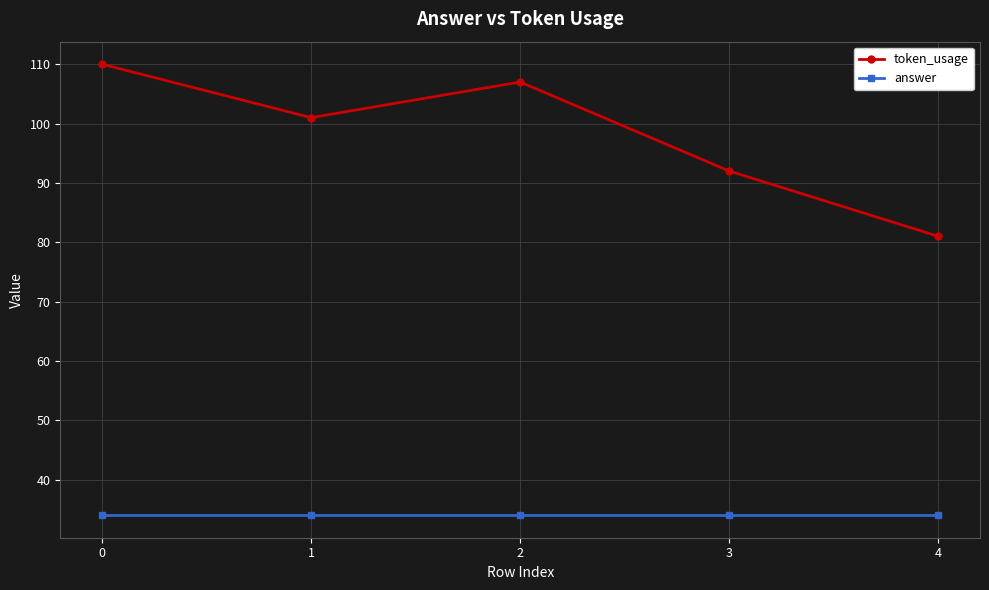

Which series has the largest range (max minus min)?

token_usage